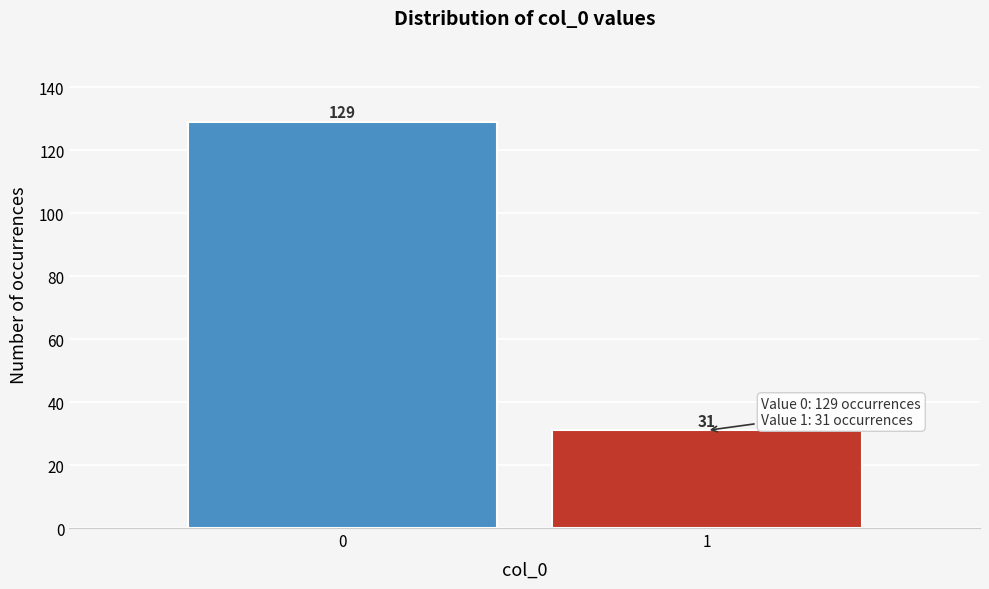

Reading left to right, extract all data points from this chart.

0=129	1=31